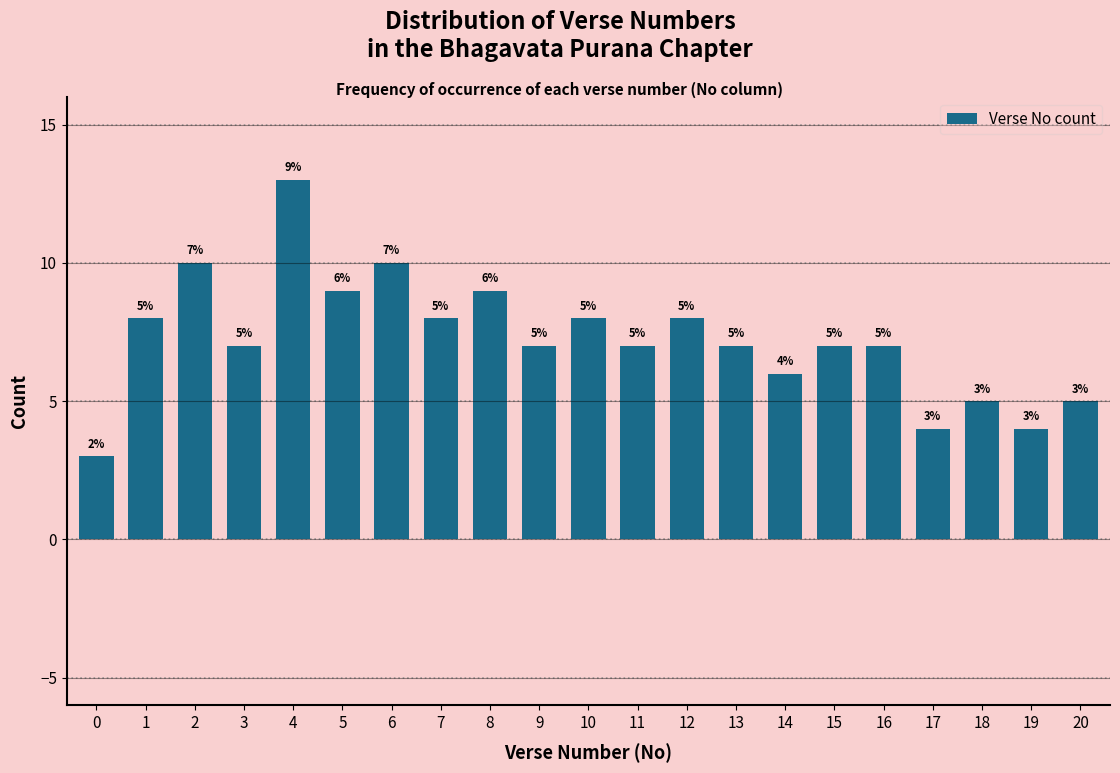

Reading left to right, extract all data points from this chart.

3	8	10	7	13	9	10	8	9	7	8	7	8	7	6	7	7	4	5	4	5